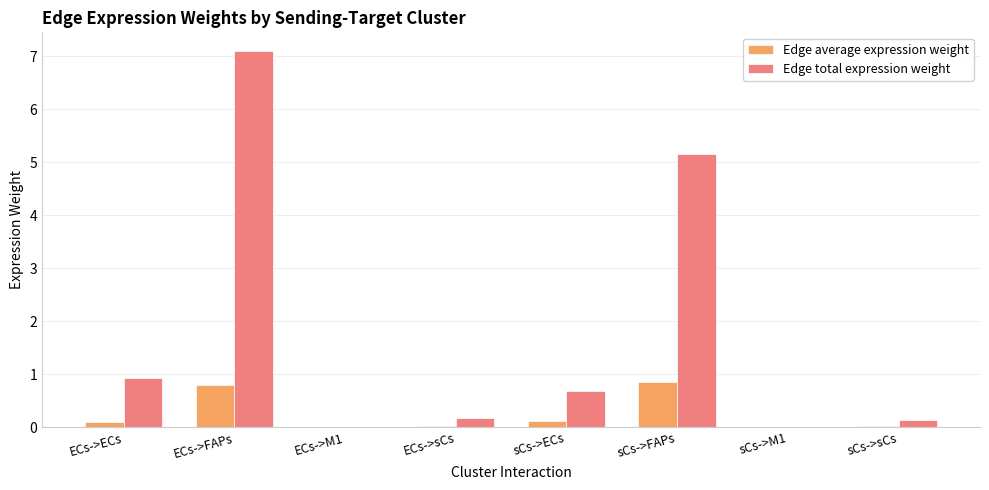

Which series has the largest total across all categories?

Edge total expression weight